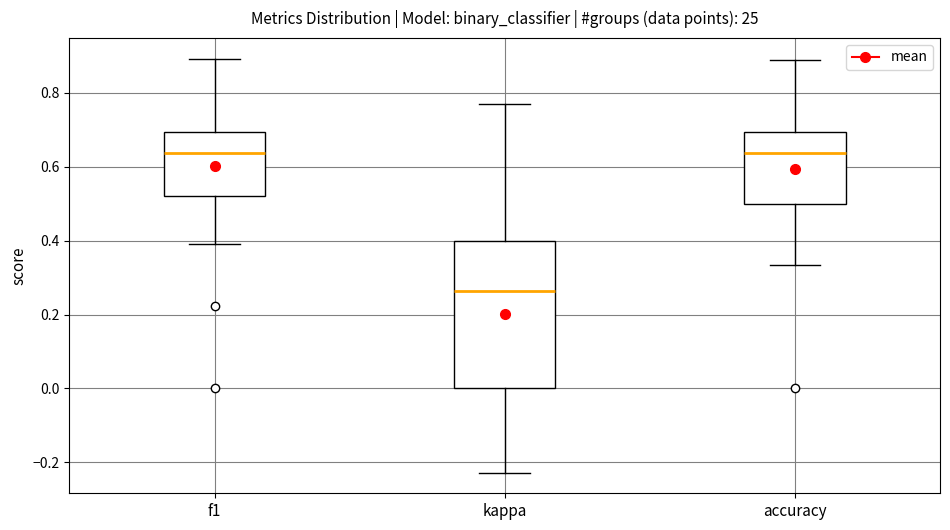

Which box is the tallest, from its lower edge to its upper edge?

kappa